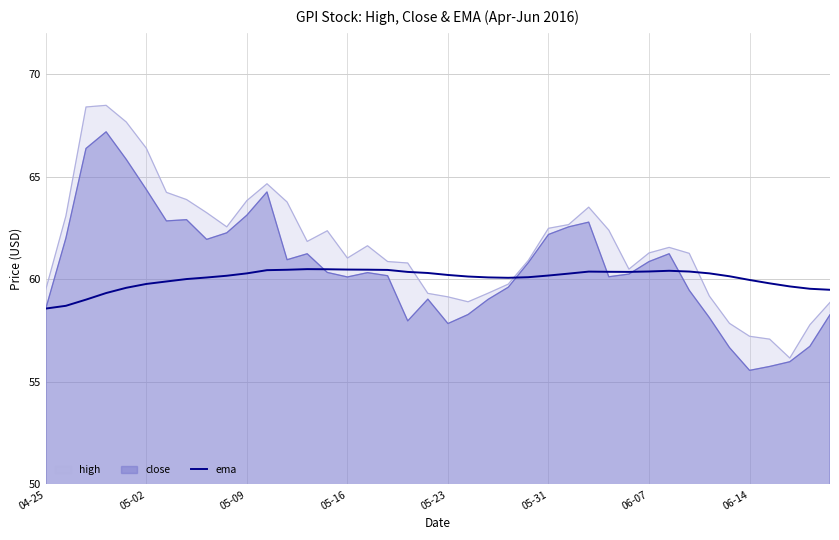

What is the highest value of the ema series?

60.5